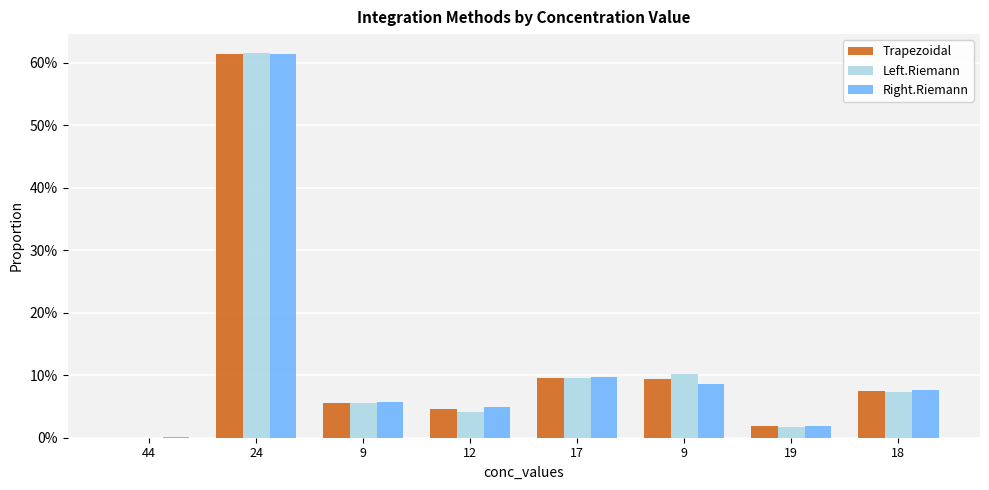

What are all the series names shown in the legend?

Trapezoidal, Left.Riemann, Right.Riemann